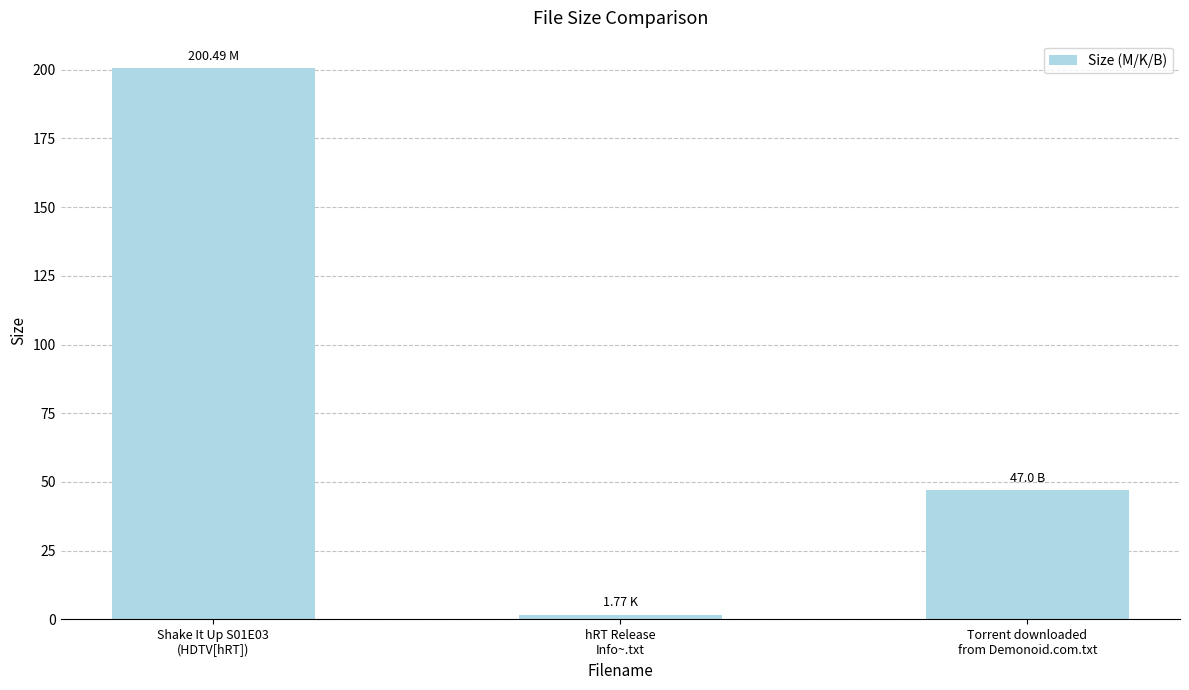

The value at Shake It Up S01E03
(HDTV[hRT]) is 71.1. True or false?

False